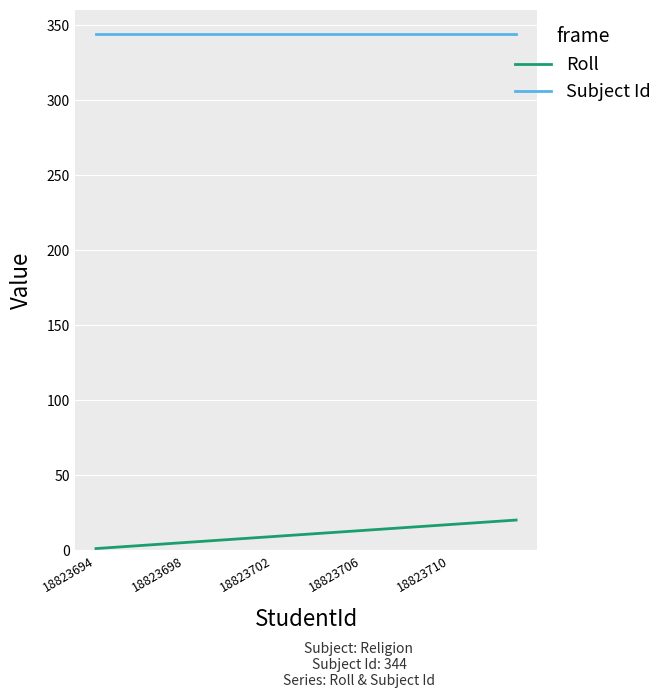

True or false: Roll and Subject Id intersect in this chart.

False